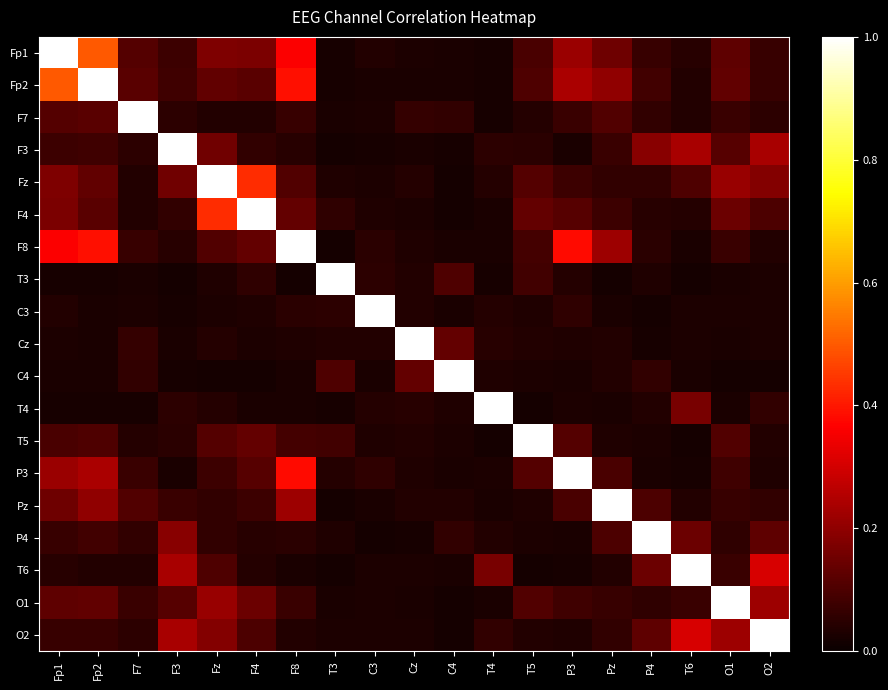

At Fz, list the series in order from smallest to largest.

C4, C3, T3, F7, Cz, T4, Pz, P4, P3, T6, F8, T5, Fp2, F3, Fp1, O2, O1, F4, Fz